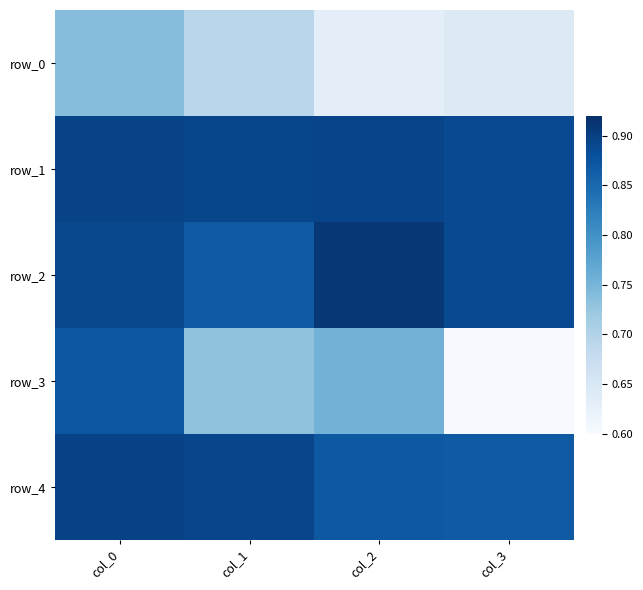

What is the minimum value shown in the chart?

0.6